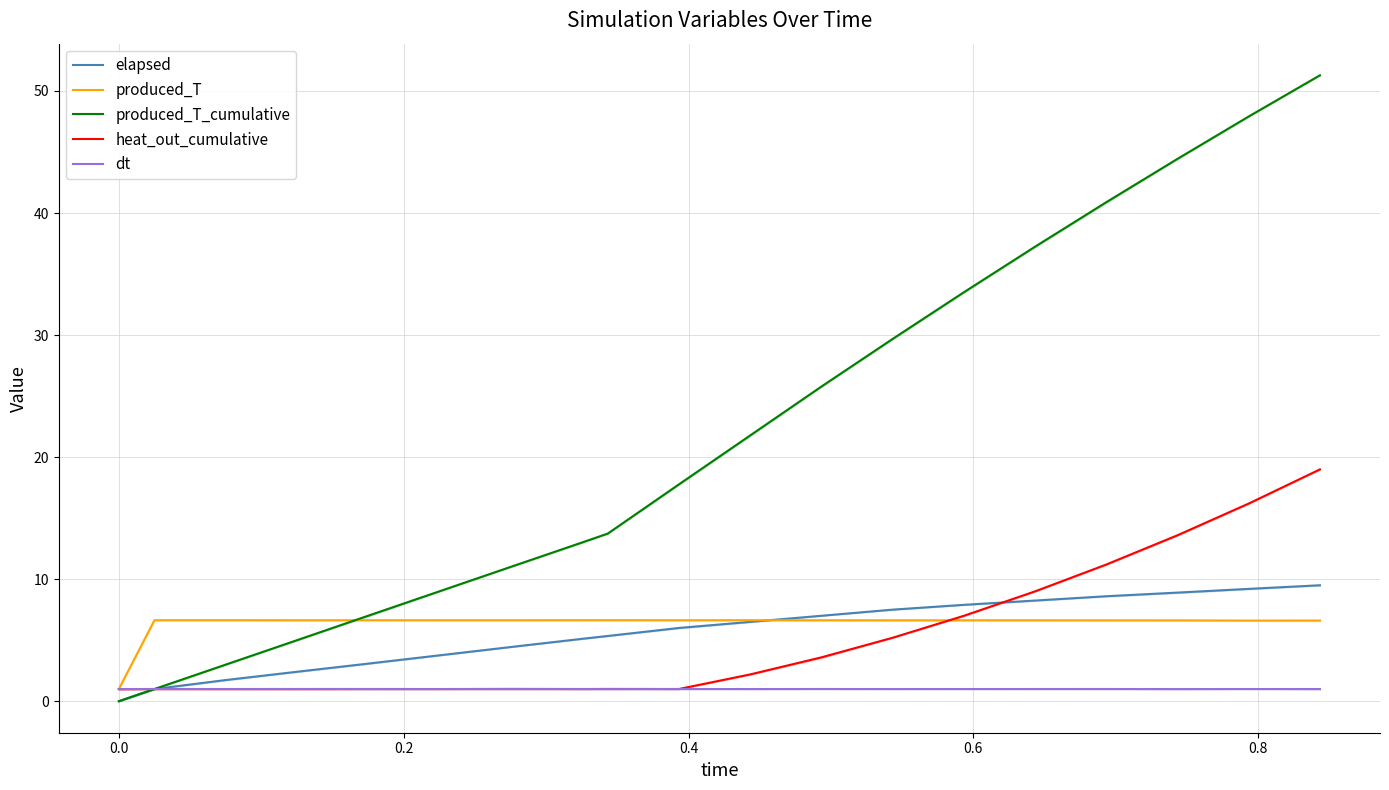

What is the maximum value for heat_out_cumulative?

19.0